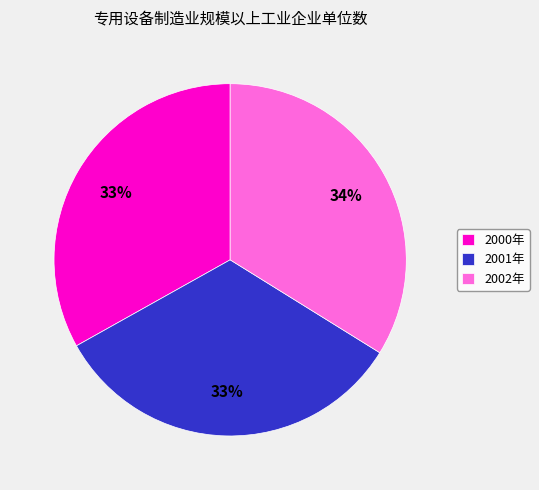

Combined, do 2002年 and 2001年 account for over 50%?

Yes